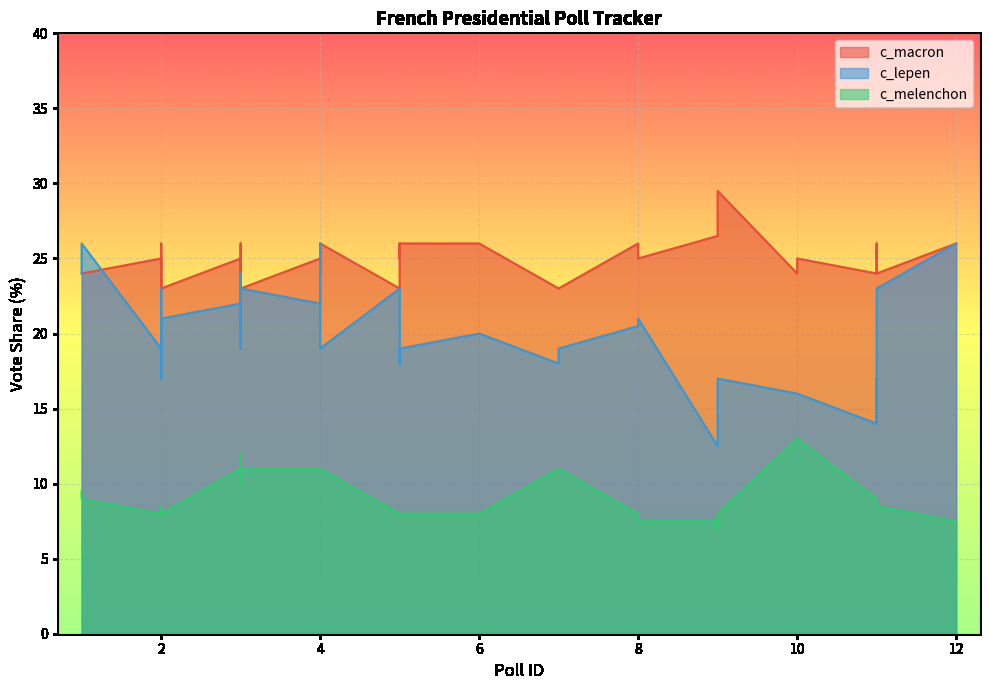

List the labels in order of c_melenchon value, largest first.

10, 10, 10, 3, 3, 3, 3, 4, 4, 4, 4, 7, 7, 3, 1, 1, 1, 11, 11, 11, 2, 2, 11, 11, 11, 2, 2, 2, 2, 5, 5, 5, 5, 6, 8, 9, 8, 9, 12, 9